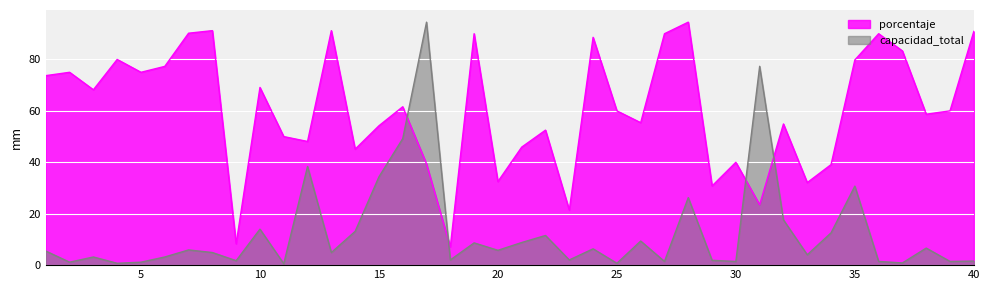

What is the difference between the second highest and minimum values in the porcentaje series?

84.1